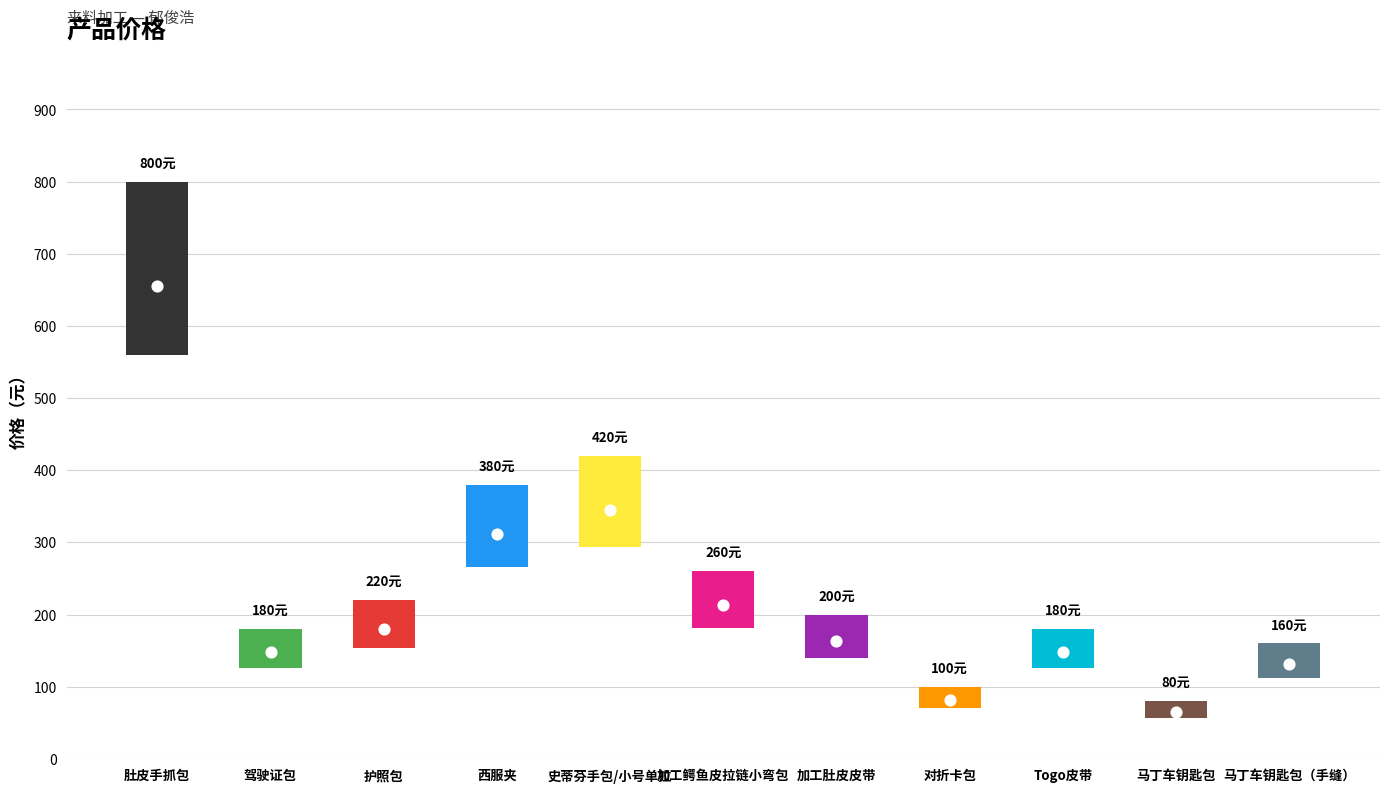

What is the ratio of the value at 西服夹 to the value at 对折卡包?

3.8